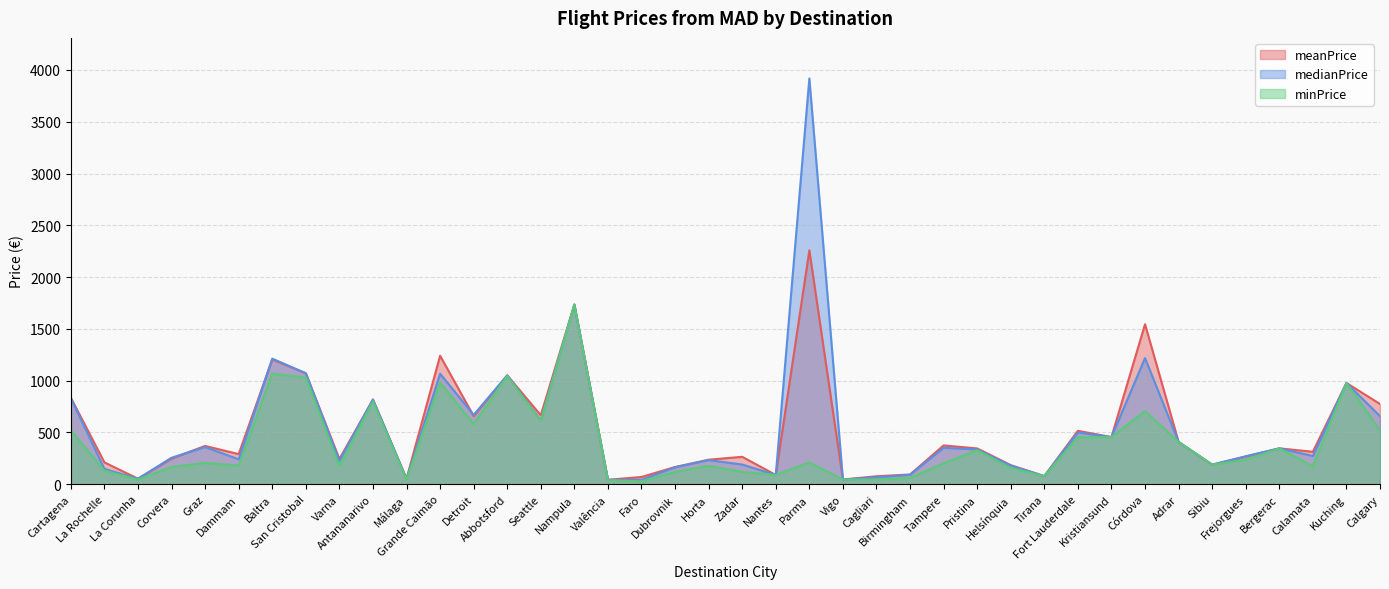

True or false: minPrice and meanPrice cross at least once.

False